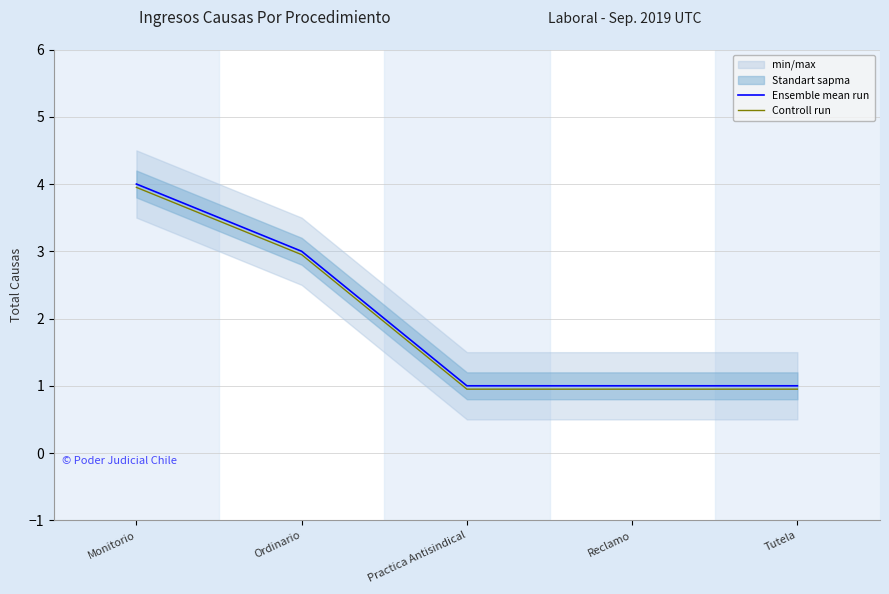

What is the sum of the Ensemble mean run values at Monitorio and Ordinario?

7.0